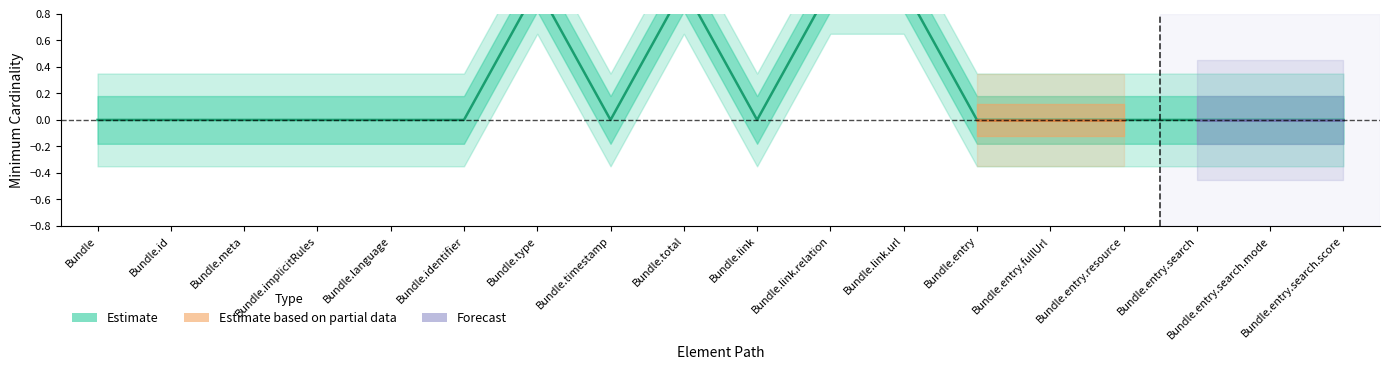

Reading left to right, what are all the values shown in this chart?

Bundle=0	Bundle.id=0	Bundle.meta=0	Bundle.implicitRules=0	Bundle.language=0	Bundle.identifier=0	Bundle.type=1	Bundle.timestamp=0	Bundle.total=1	Bundle.link=0	Bundle.link.relation=1	Bundle.link.url=1	Bundle.entry=0	Bundle.entry.fullUrl=0	Bundle.entry.resource=0	Bundle.entry.search=0	Bundle.entry.search.mode=0	Bundle.entry.search.score=0